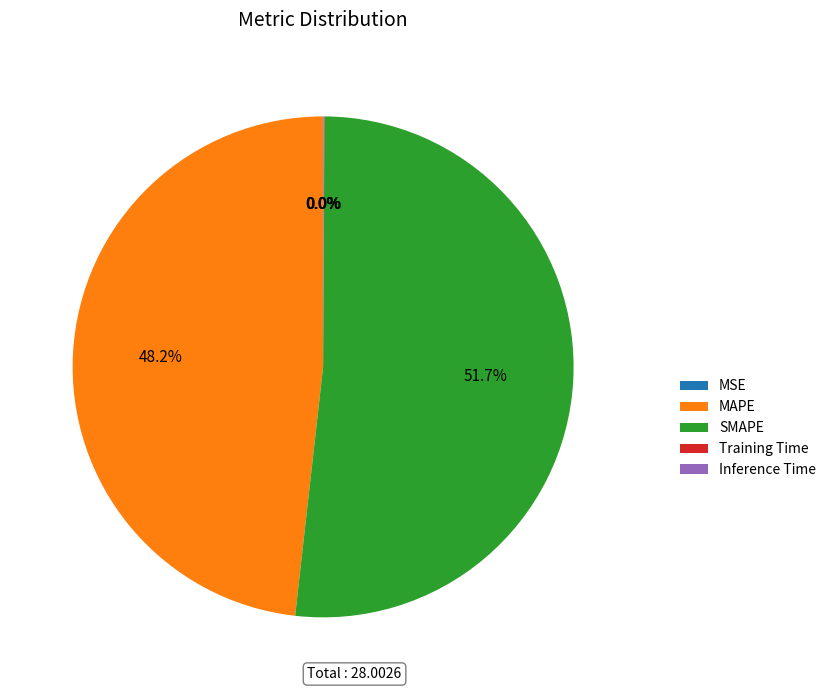

Which slice is the largest?

SMAPE